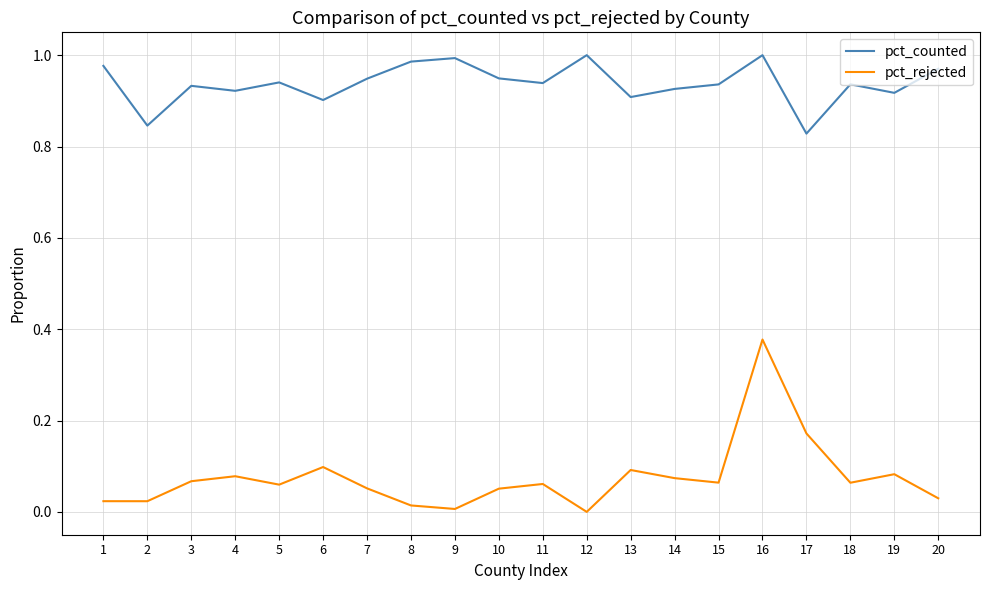

True or false: pct_counted has a value of 0.6 at 13.

False